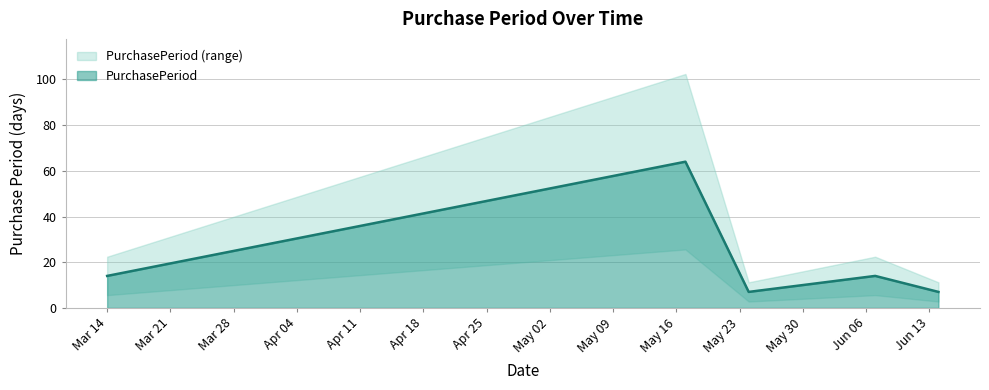

Does the chart have visible grid lines?

Yes